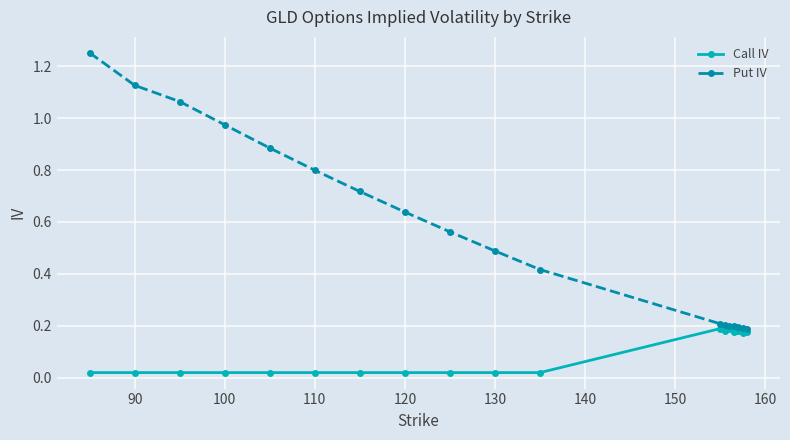

Which series has the largest range (max minus min)?

Put IV